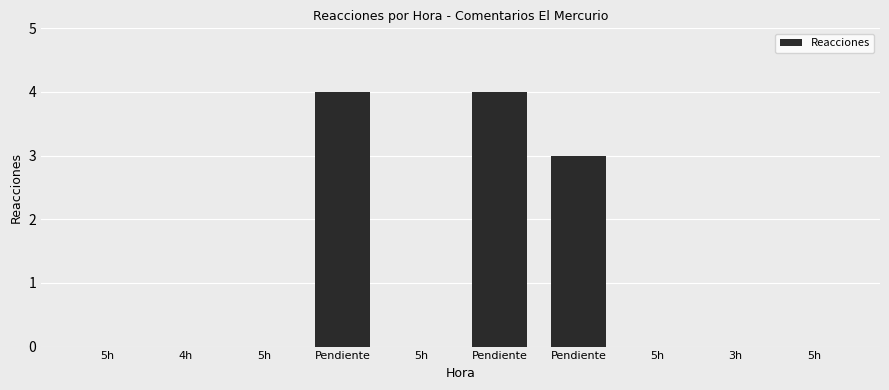

The value at Pendiente is 4. True or false?

True